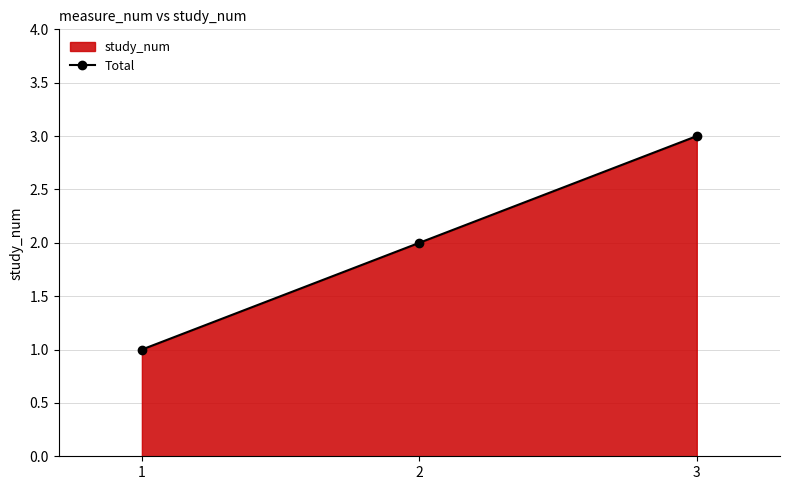

List the labels in order of value, largest first.

3, 2, 1